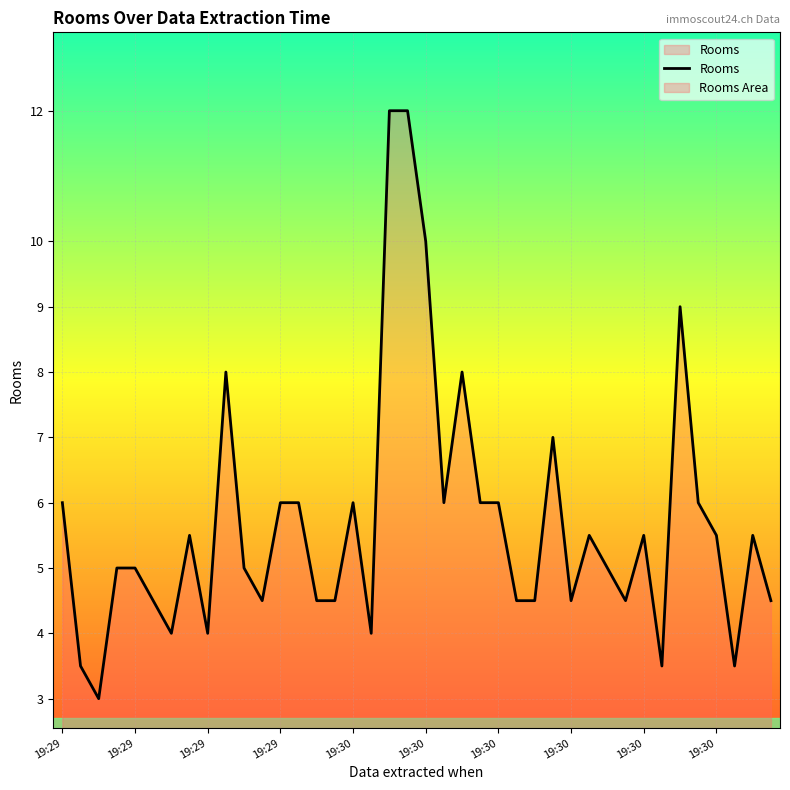

What is the greatest value displayed?

12.0